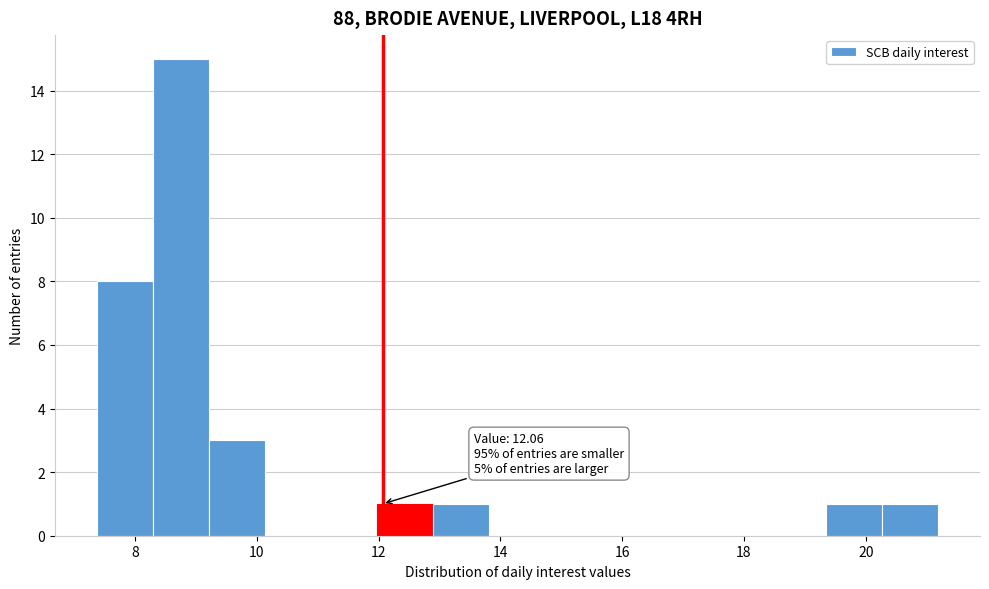

Which range on the x-axis has the tallest bar?

8.2 to 9.2